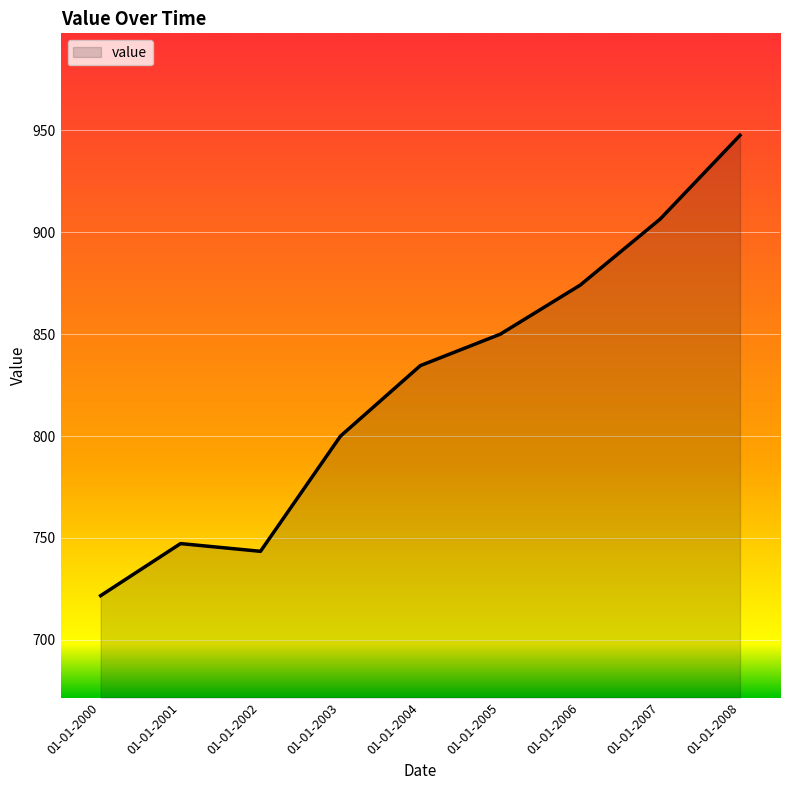

What is the ratio of the value at 01-01-2007 to the value at 01-01-2002?

1.2